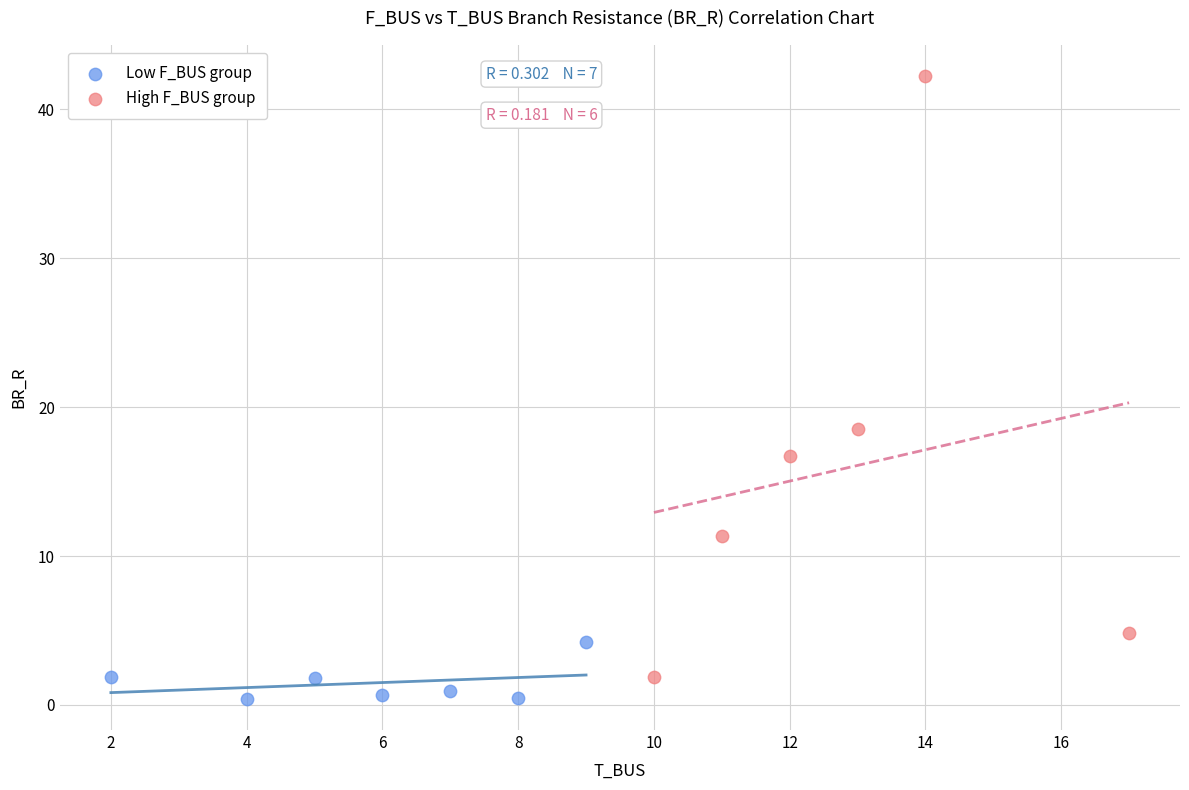

Which series reaches the maximum Y coordinate?

High F_BUS group